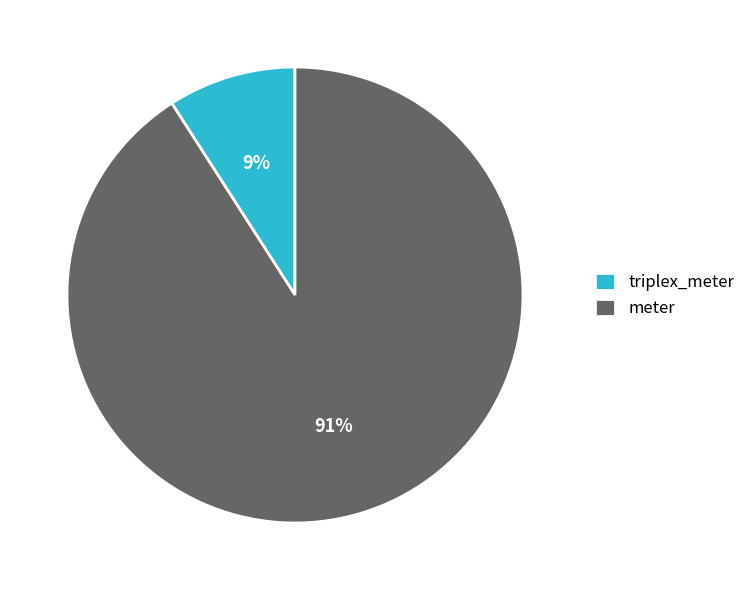

Which category has the biggest portion of the pie?

meter